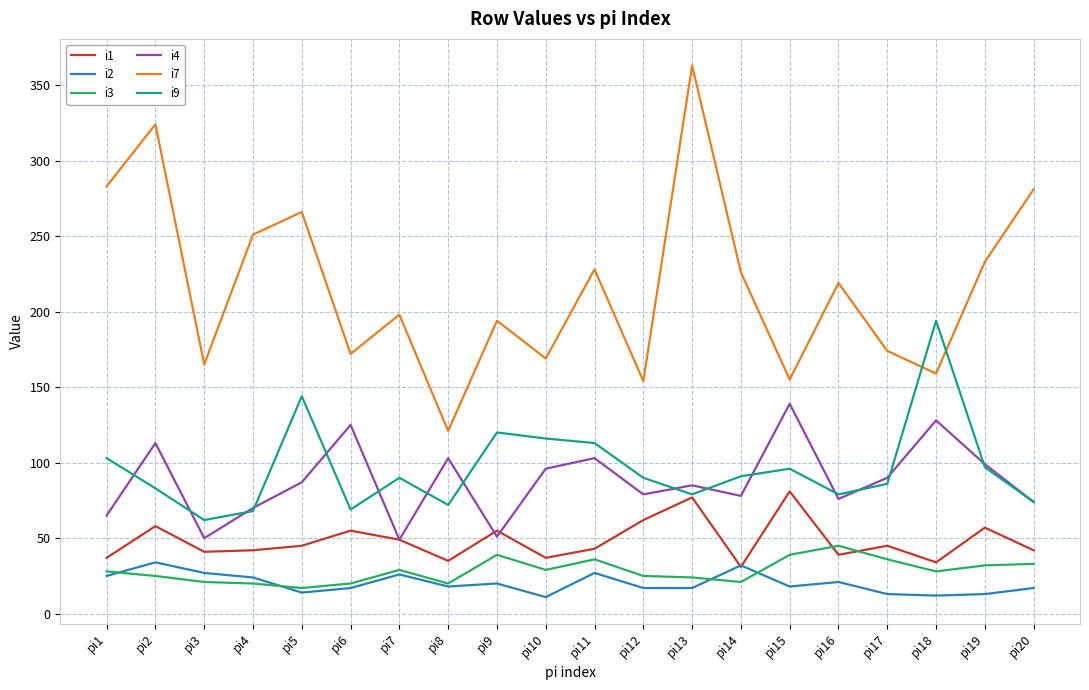

What is the sum of all i2 values?

403